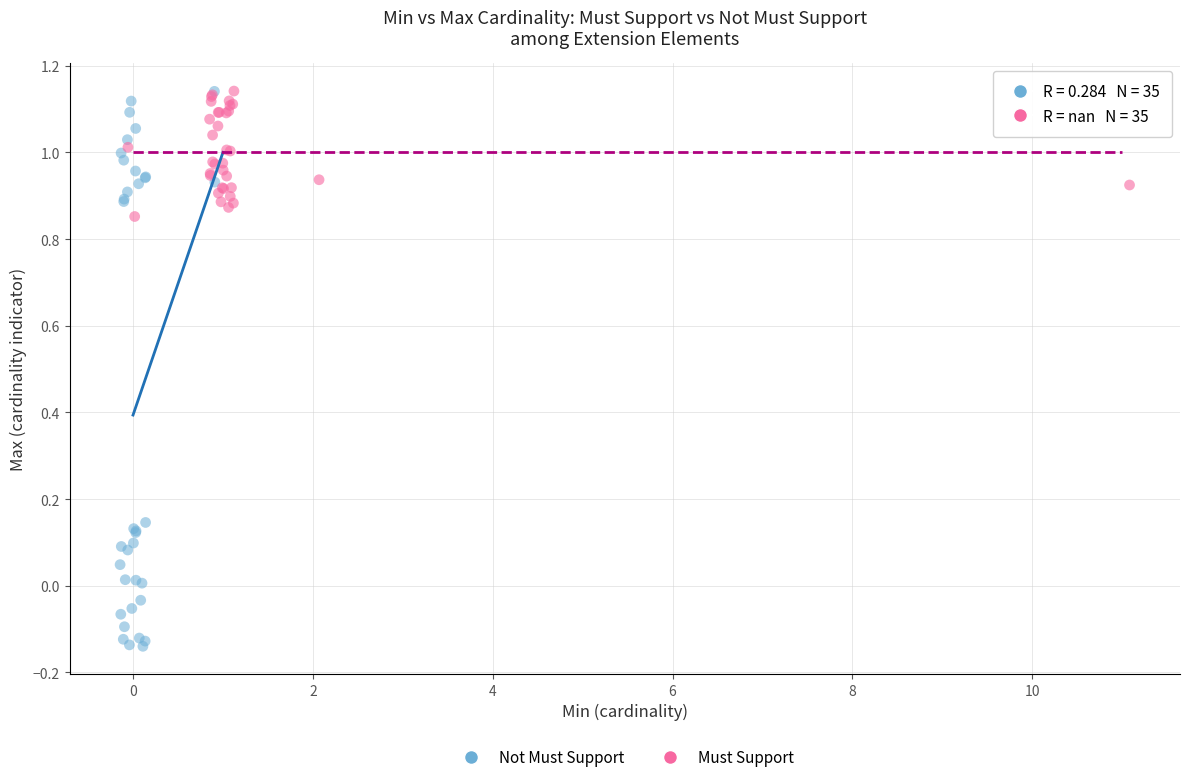

Which series reaches the minimum Y coordinate?

Not Must Support